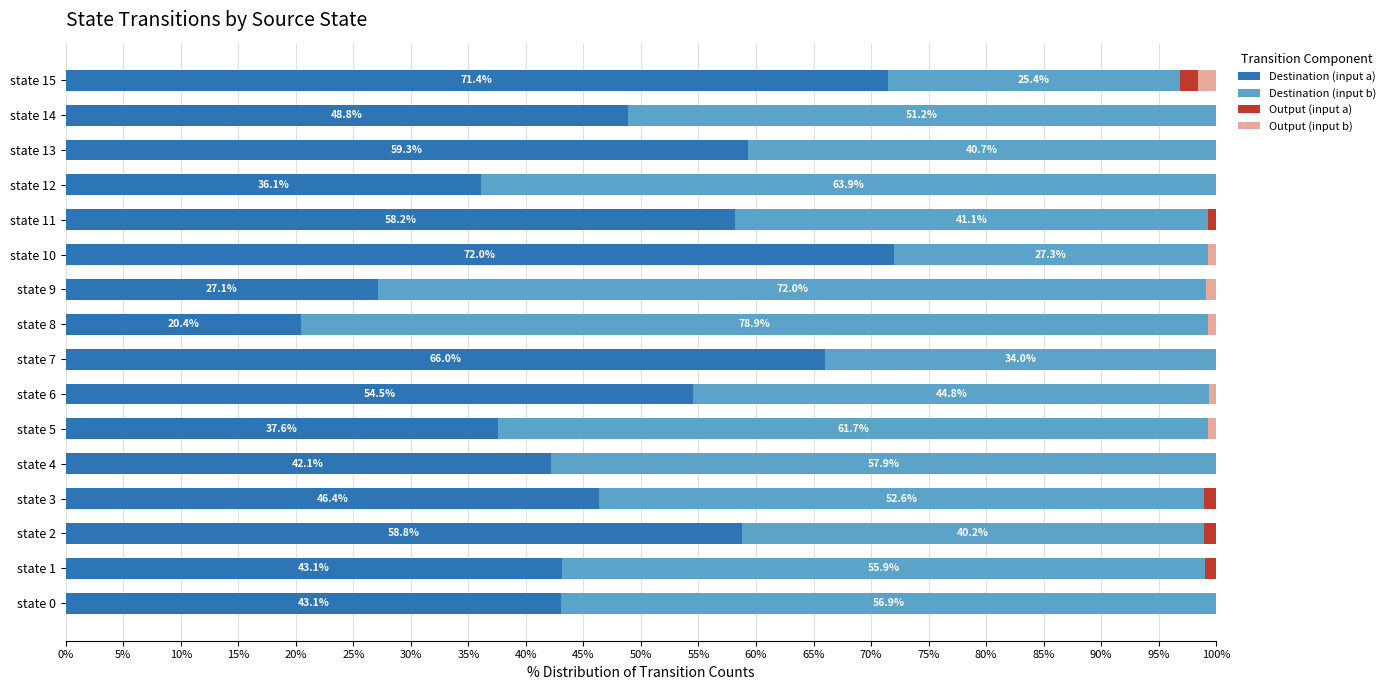

At which label does Destination (input a) reach its peak?

state 10